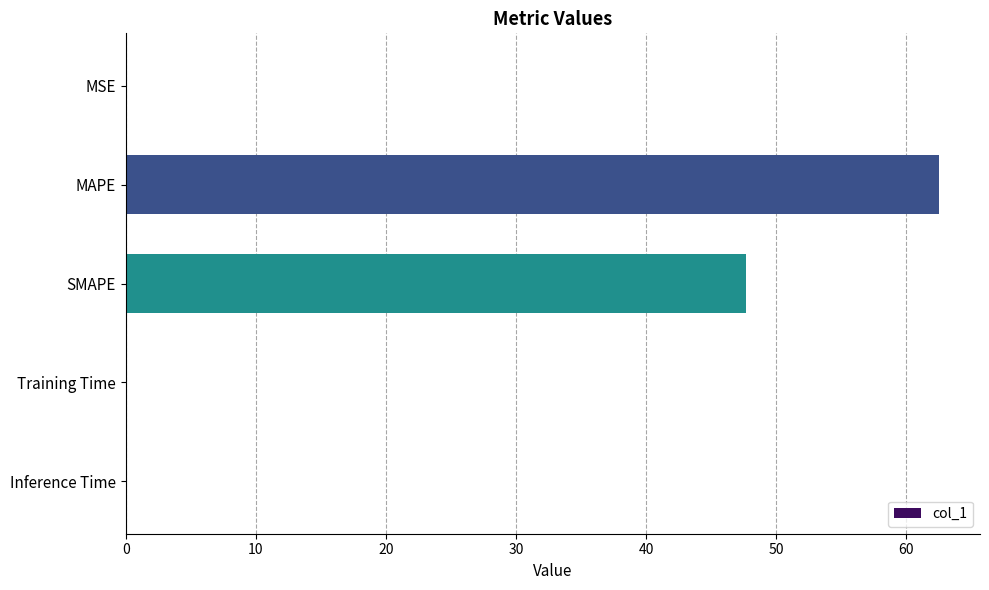

Read the value at MAPE.

62.5